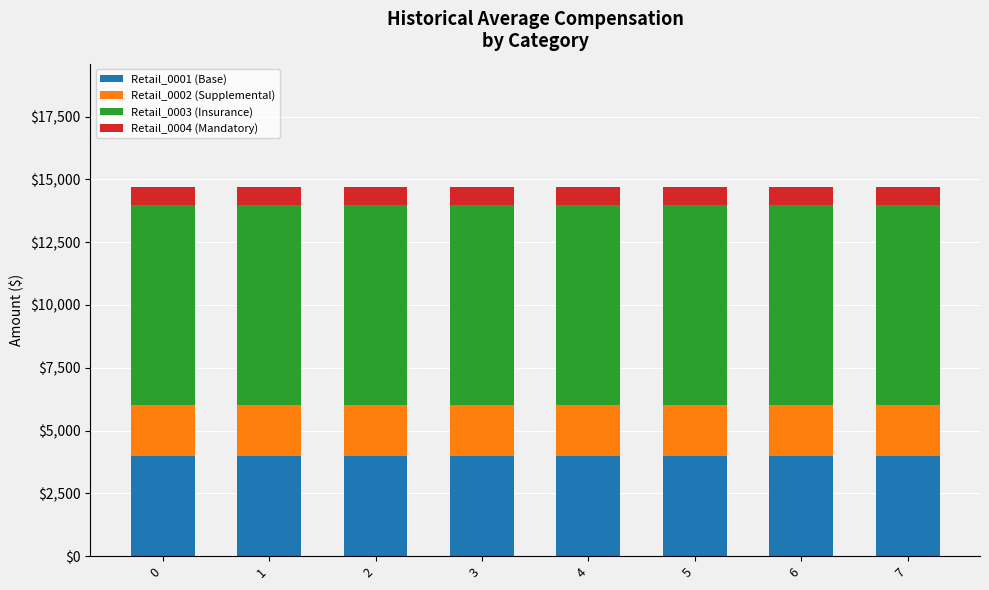

The value of Retail_0001 (Base) at 3 is 4000. True or false?

True